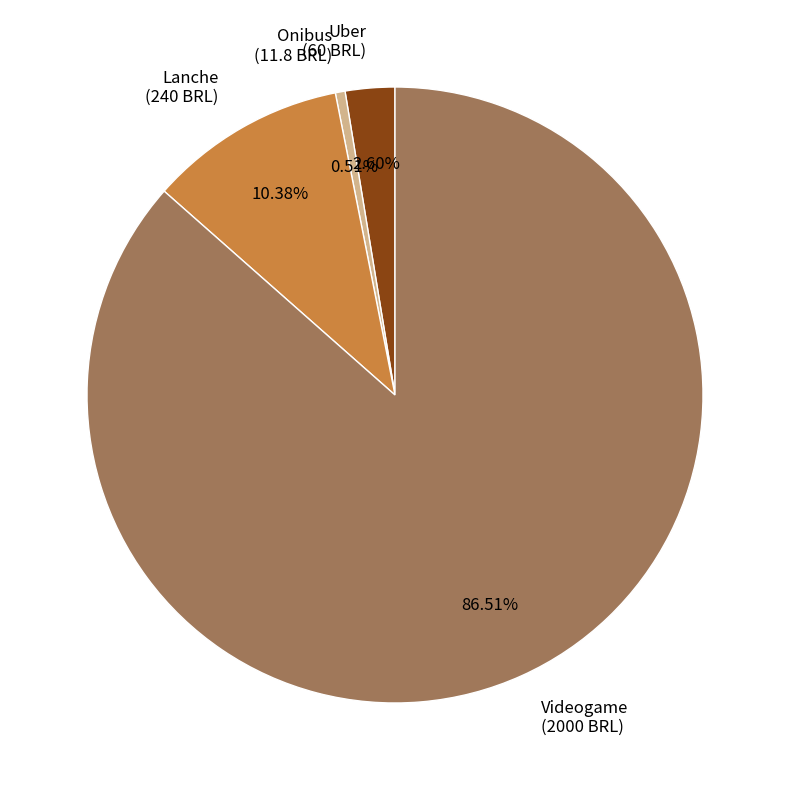

Does any single category account for the majority?

Yes